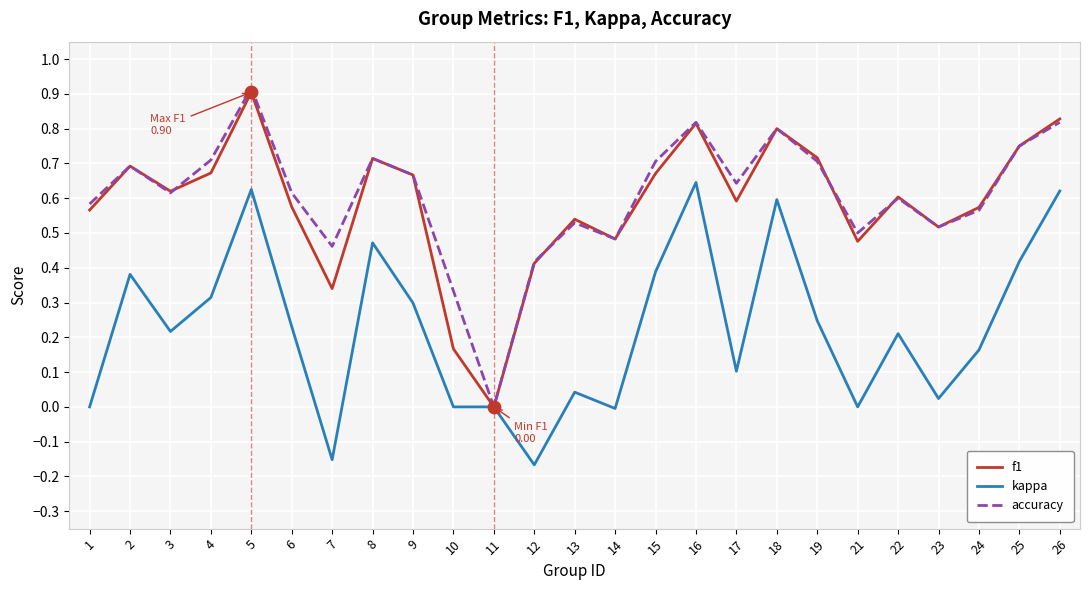

Between 11 and 26, which series saw the biggest shift?

f1